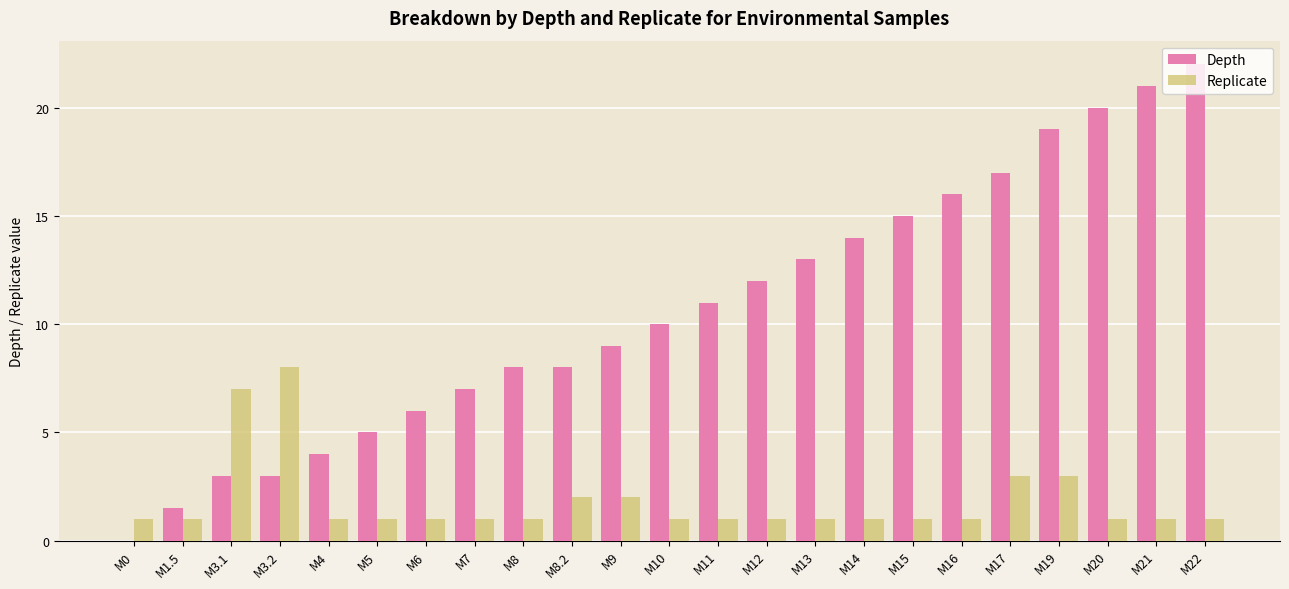

The value of Depth at M20 is 20.0. True or false?

True